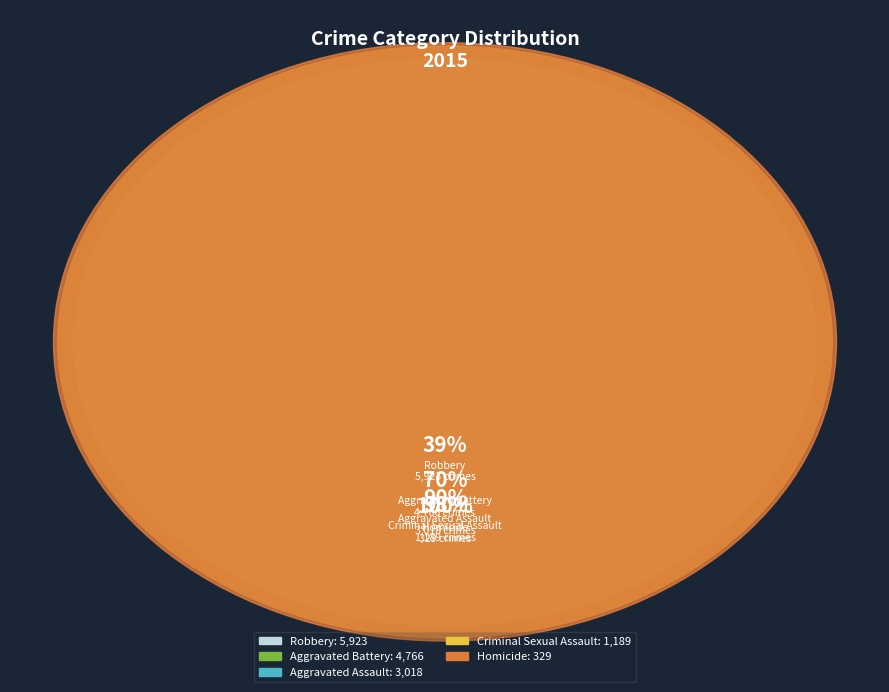

Is Aggravated Assault the majority of the pie?

No